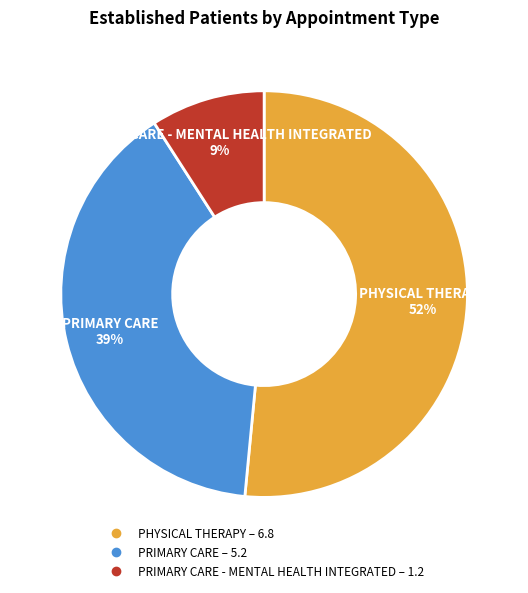

How many segments does this pie chart have?

3